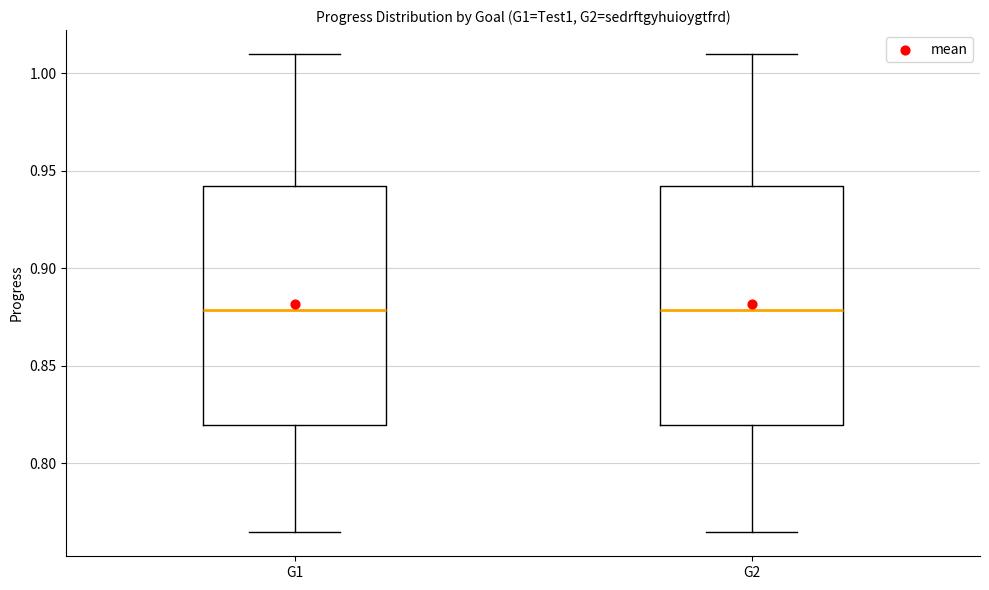

Reading left to right, read every box against the y-axis: the position of its median line, the range the box covers, and the ends of its whiskers. The values are not printed on the chart, so give them approximately, as read against the axis.

G1: median 0.880, box 0.820 to 0.940, whiskers 0.765 to 1.010
G2: median 0.880, box 0.820 to 0.940, whiskers 0.765 to 1.010